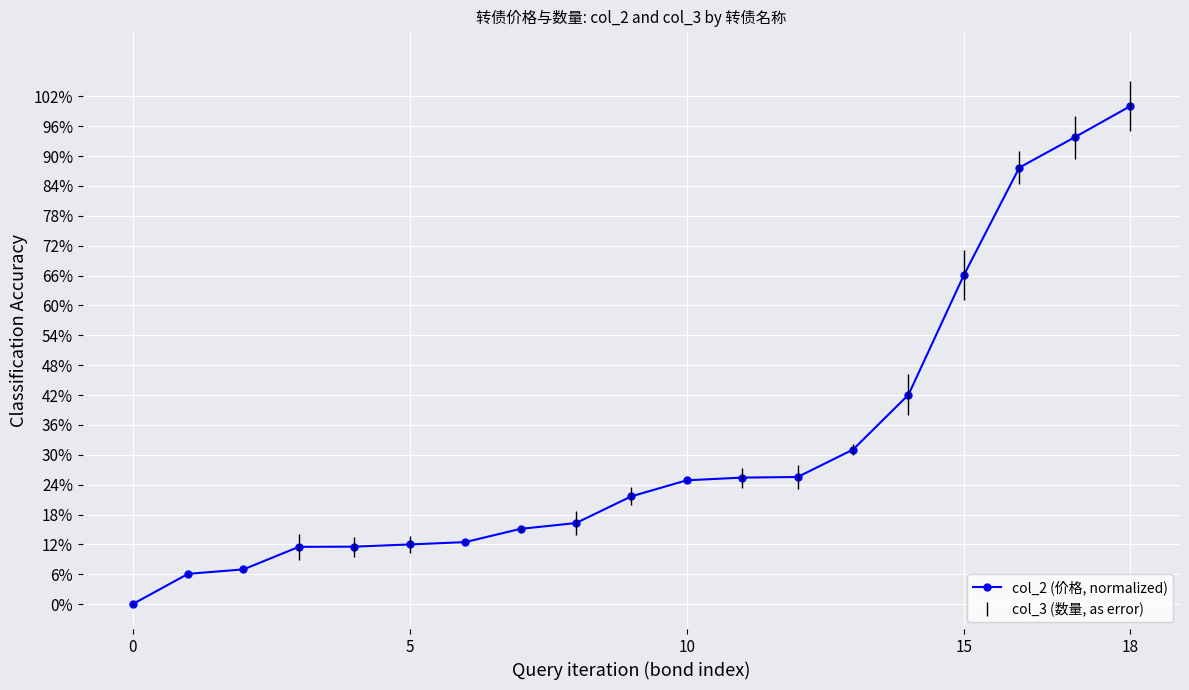

Is this an area chart (filled region under the line)?

No